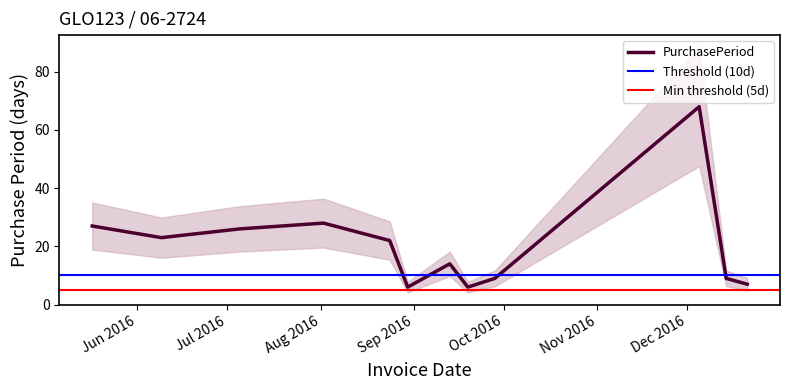

At which label is the value closest to 37?

2016-08-02